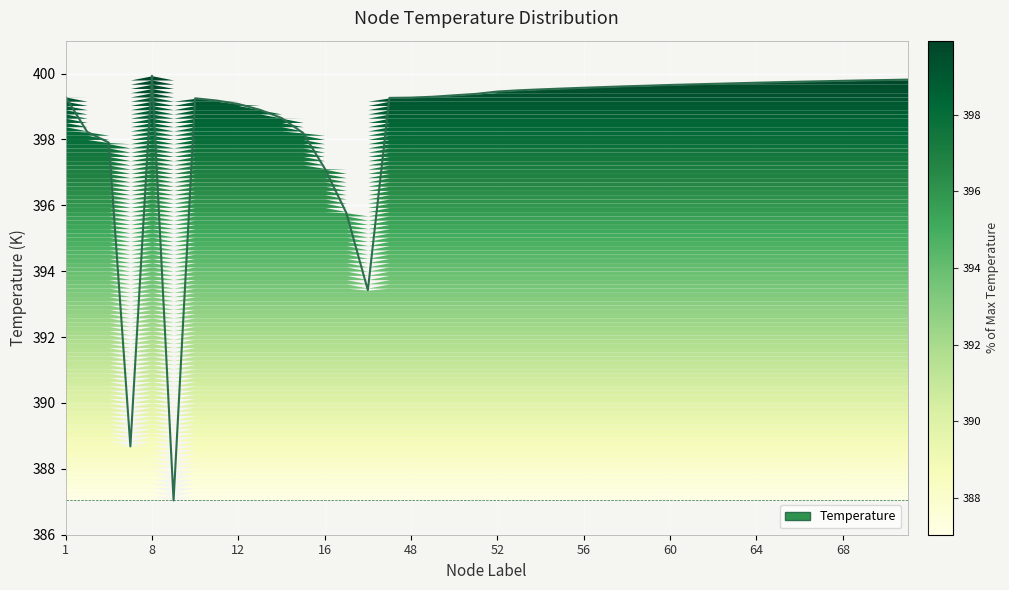

What is the smallest value displayed?

387.0